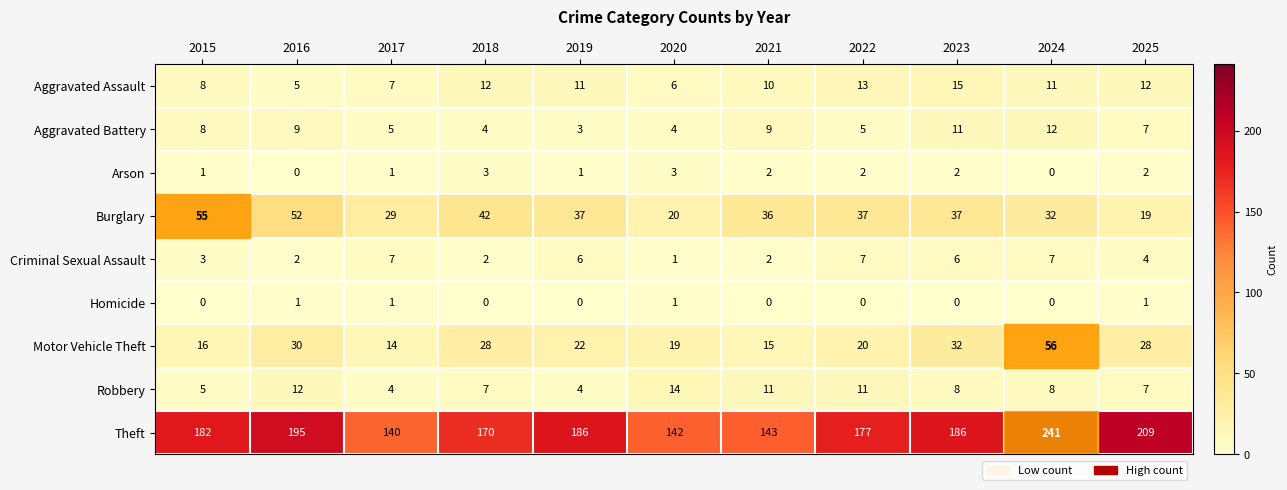

True or false: Criminal Sexual Assault has a value of 10 at 2017.

False